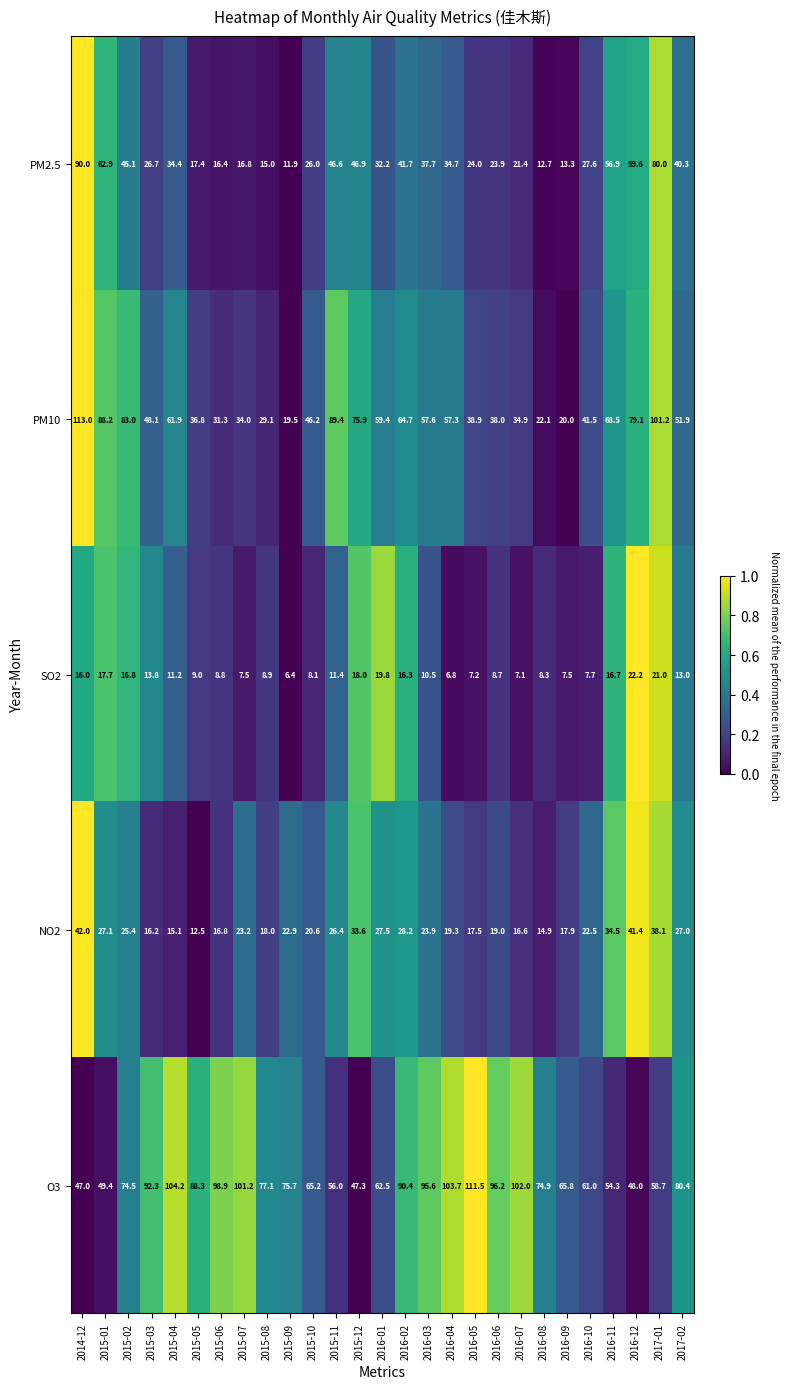

Which category has the highest value in the NO2 series?

2014-12